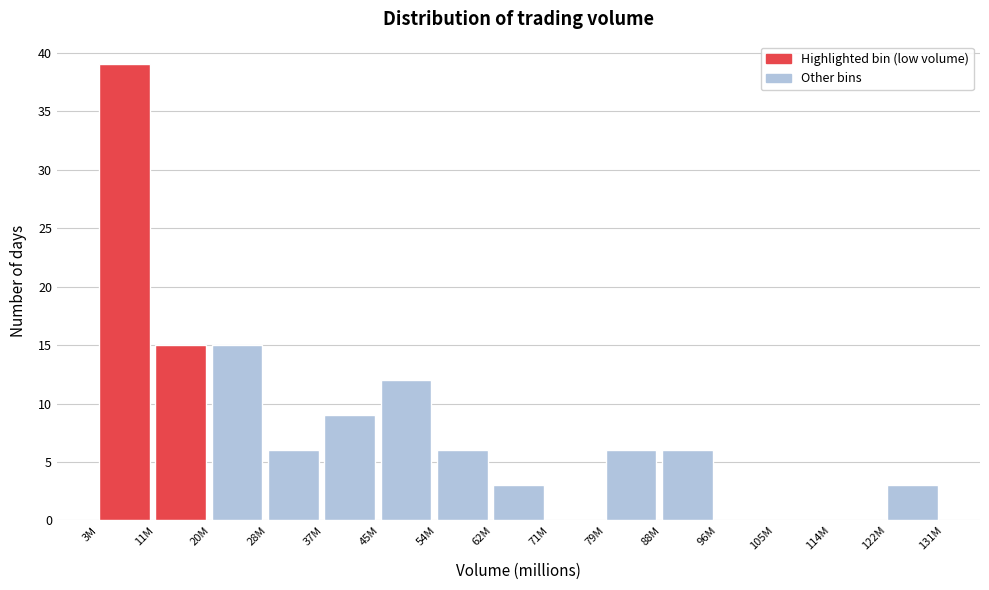

Reading left to right, list all the values displayed in this chart.

3M=39	11M=15	20M=15	28M=6	37M=9	45M=12	54M=6	62M=3	71M=0	79M=6	88M=6	96M=0	105M=0	114M=0	122M=3